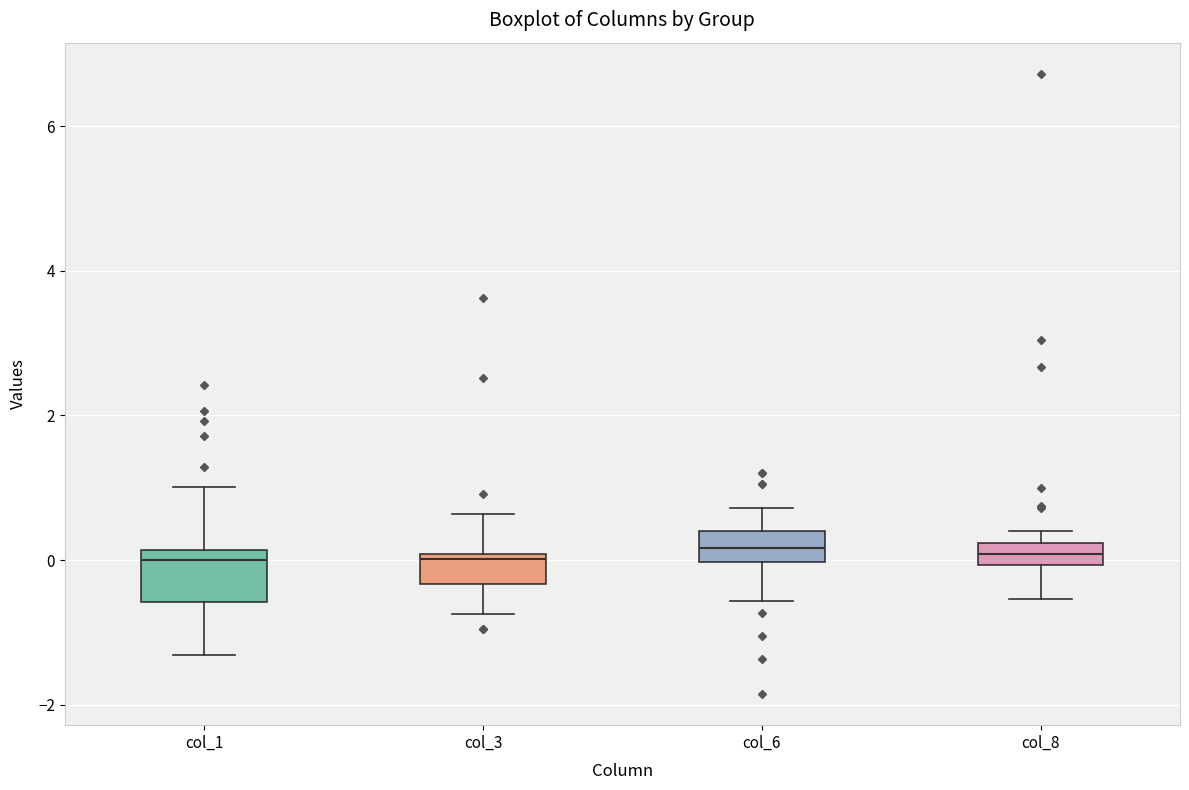

Reading left to right, transcribe this box plot: for each box, give where its median line is, the range the box spans, and where its two whiskers end, as read against the y-axis. The values are not printed on the chart, so give them approximately, as read against the axis.

col_1: median 0.0, box -0.6 to 0.2, whiskers -1.4 to 1.0
col_3: median 0.0 (just below the box's upper edge), box -0.4 to 0.0, whiskers -0.8 to 0.6
col_6: median 0.2, box 0.0 to 0.4, whiskers -0.6 to 0.8
col_8: median 0.0 (inside the box), box 0.0 to 0.2, whiskers -0.6 to 0.4